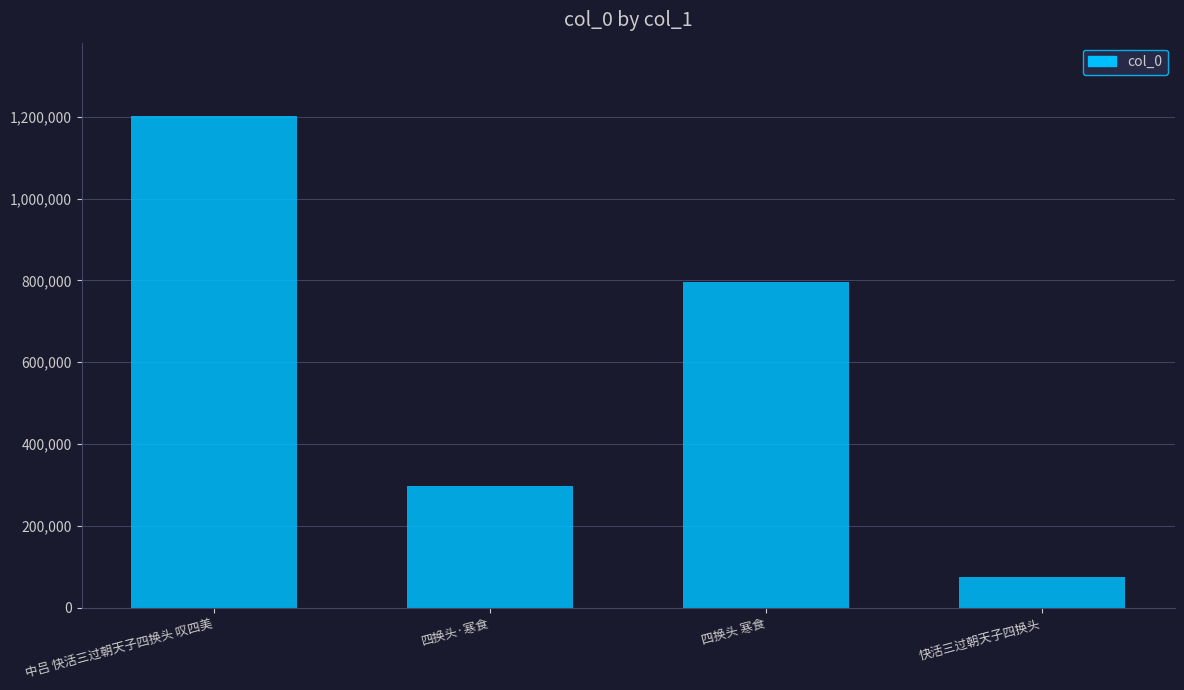

Reading left to right, what are all the values shown in this chart?

1201036	298395	797063	74795